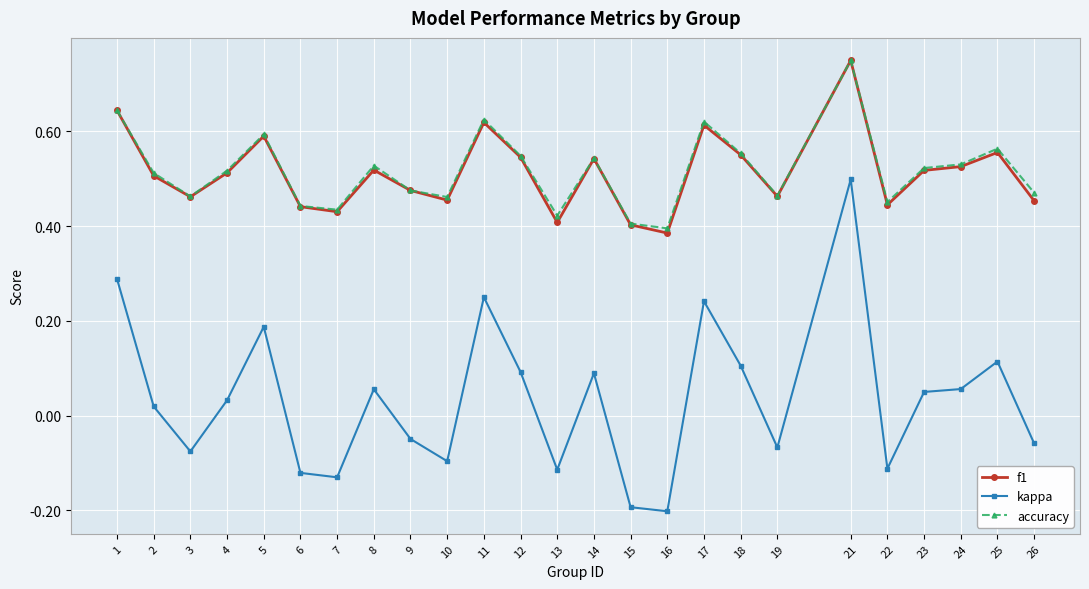

How many series are shown in this chart?

3